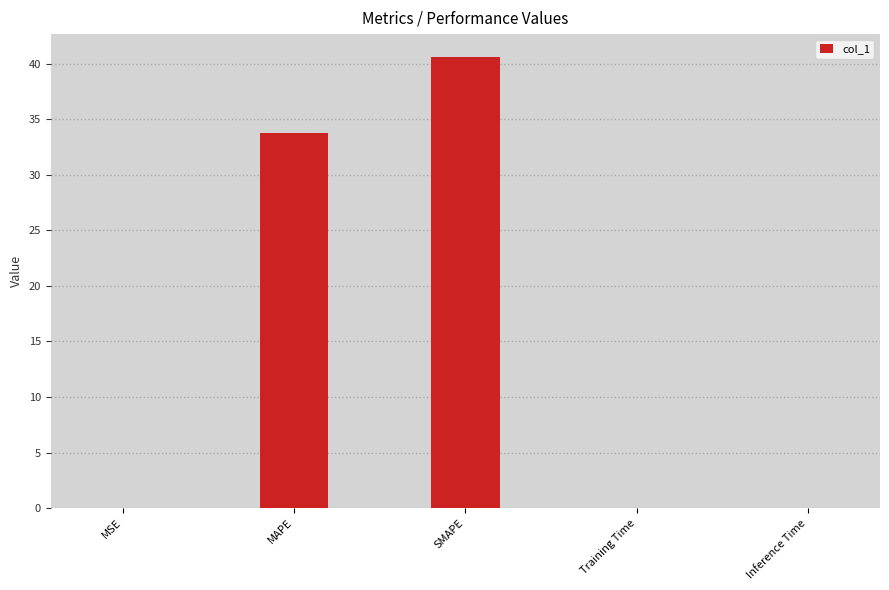

Which label corresponds to the largest value in the chart?

SMAPE